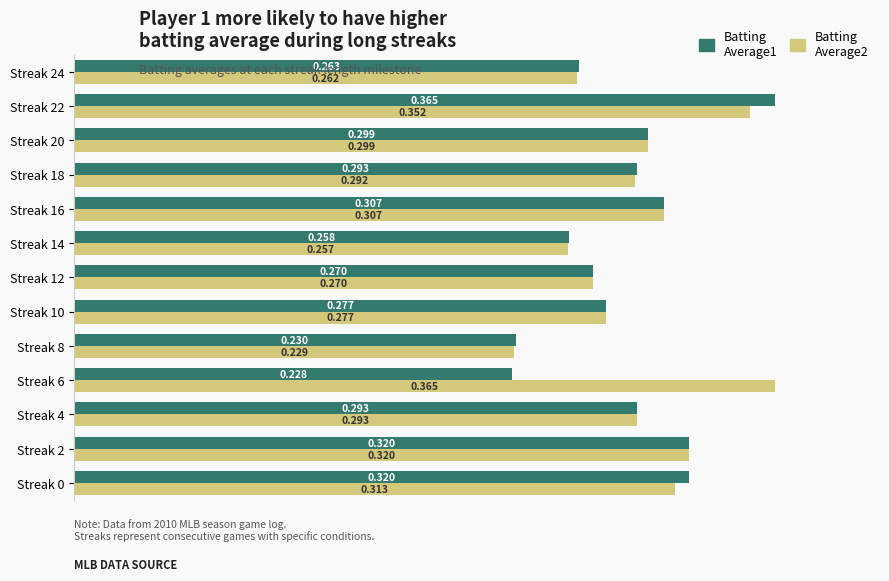

Is the value of Batting Average2 at Streak 10 greater than the value of Batting Average1 at Streak 2?

No